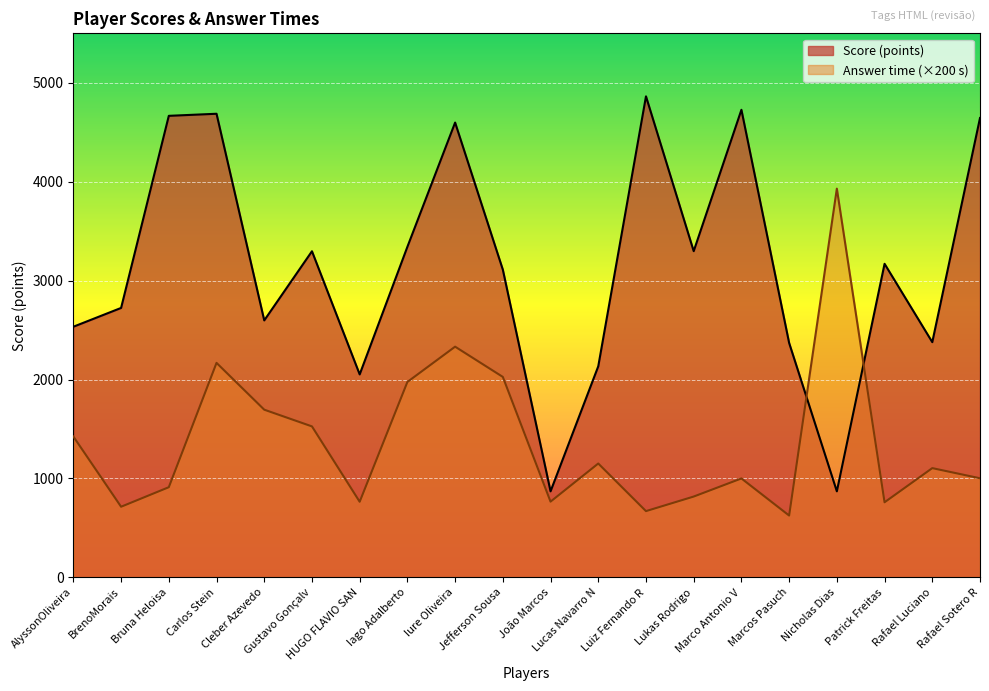

Reading left to right, transcribe all the data shown in this chart.

Score (points): AlyssonOliveira=2534.0	BrenoMorais=2724.0	Bruna Heloisa=4666.0	Carlos Stein=4687.0	Cleber Azevedo=2598.0	Gustavo Gonçalv=3297.0	HUGO FLAVIO SAN=2052.0	Iago Adalberto=3342.0	Iure Oliveira=4598.0	Jefferson Sousa=3111.0	João Marcos=870.0	Lucas Navarro N=2134.0	Luiz Fernando R=4863.0	Lukas Rodrigo=3298.0	Marco Antonio V=4727.0	Marcos Pasuch=2370.0	Nicholas Dias=870.0	Patrick Freitas=3170.0	Rafael Luciano=2378.0	Rafael Sotero R=4644.0
Answer time (seconds): AlyssonOliveira=1424.0	BrenoMorais=714.2	Bruna Heloisa=911.6	Carlos Stein=2168.6	Cleber Azevedo=1695.4	Gustavo Gonçalv=1526.4	HUGO FLAVIO SAN=764.6	Iago Adalberto=1975.8	Iure Oliveira=2332.4	Jefferson Sousa=2026.6	João Marcos=765.8	Lucas Navarro N=1151.2	Luiz Fernando R=670.0	Lukas Rodrigo=817.2	Marco Antonio V=1000.2	Marcos Pasuch=625.2	Nicholas Dias=3930.0	Patrick Freitas=759.4	Rafael Luciano=1104.6	Rafael Sotero R=1002.0